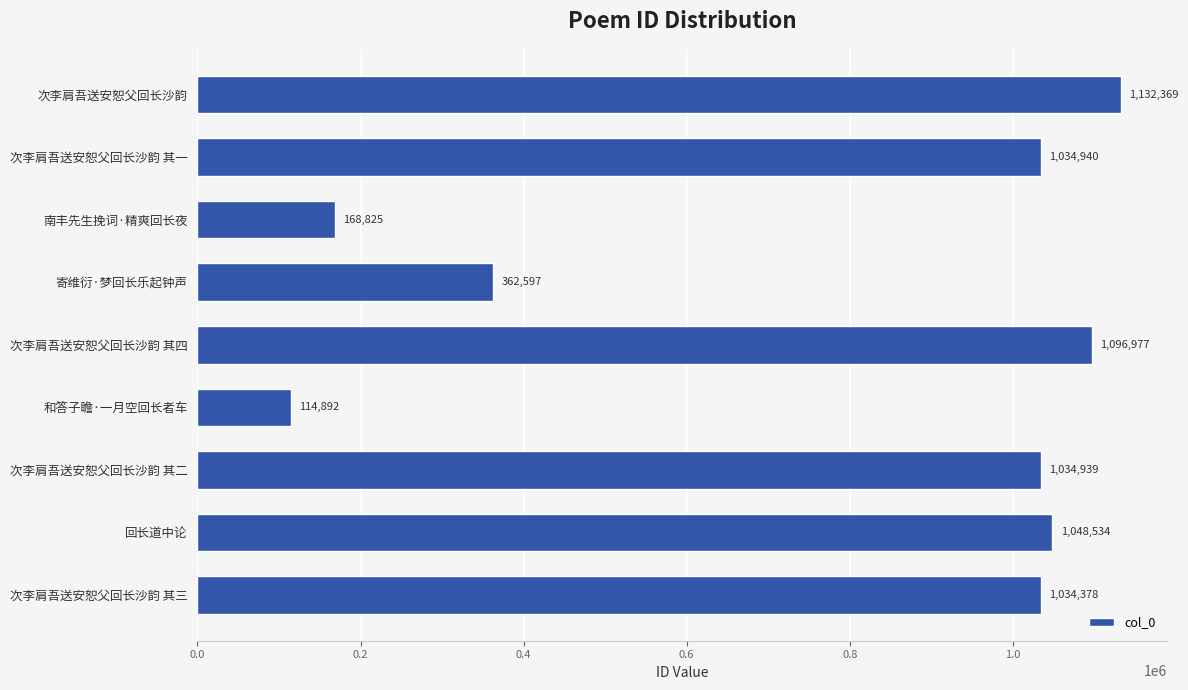

Is it true that the value at 和答子瞻·一月空回长者车 is 53024?

False